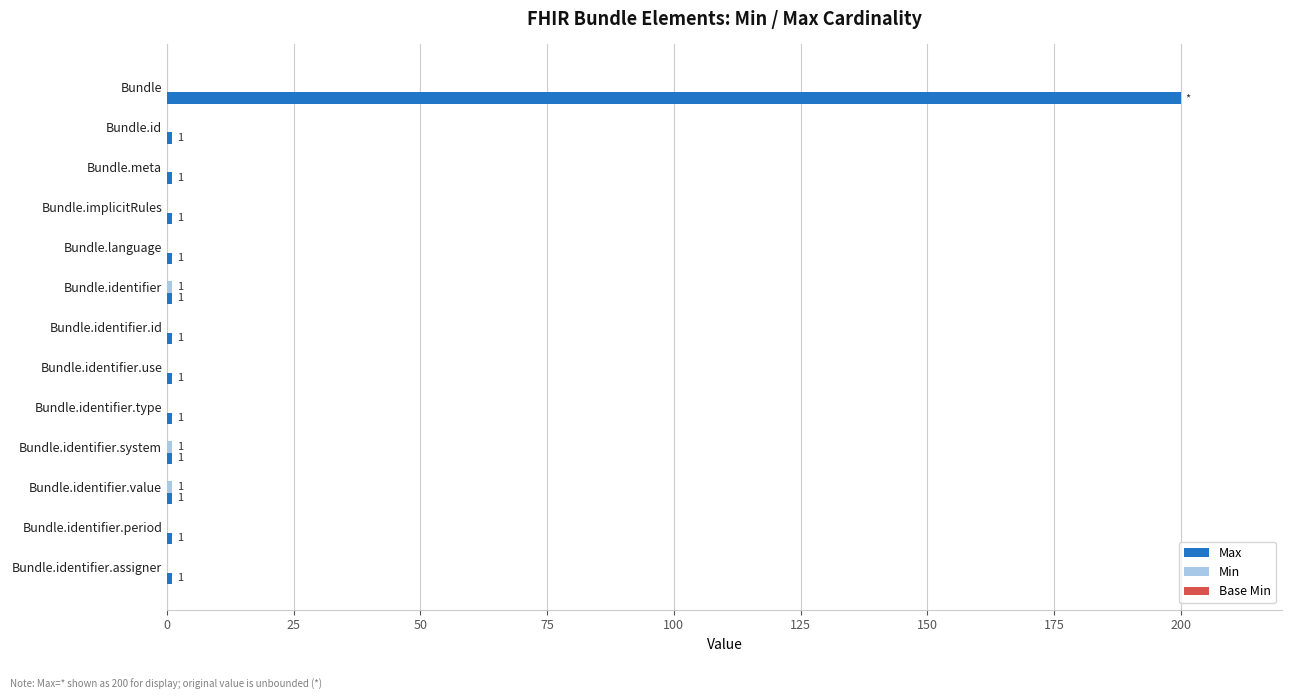

At which label does Max reach its peak?

Bundle